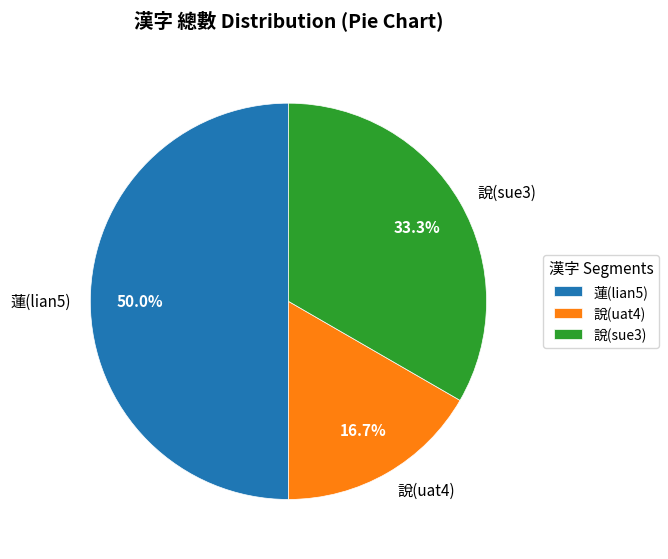

What is the ratio of the value at 說(uat4) to the value at 蓮(lian5)?

0.3